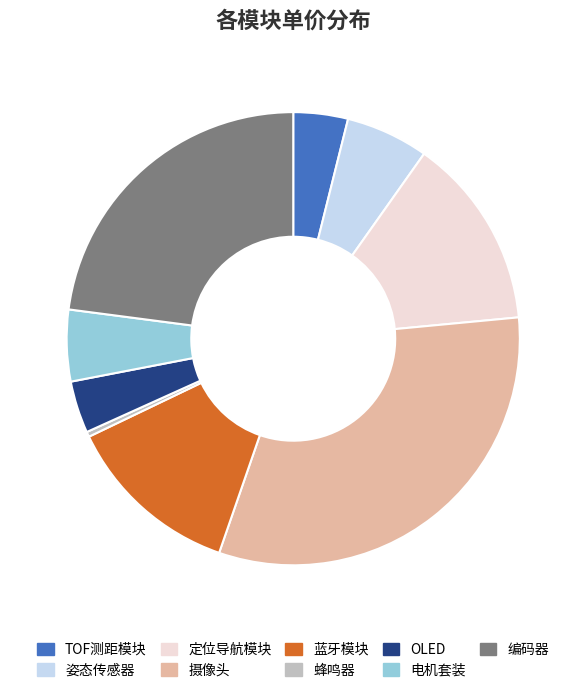

Does 蓝牙模块 account for over 50% of the chart?

No